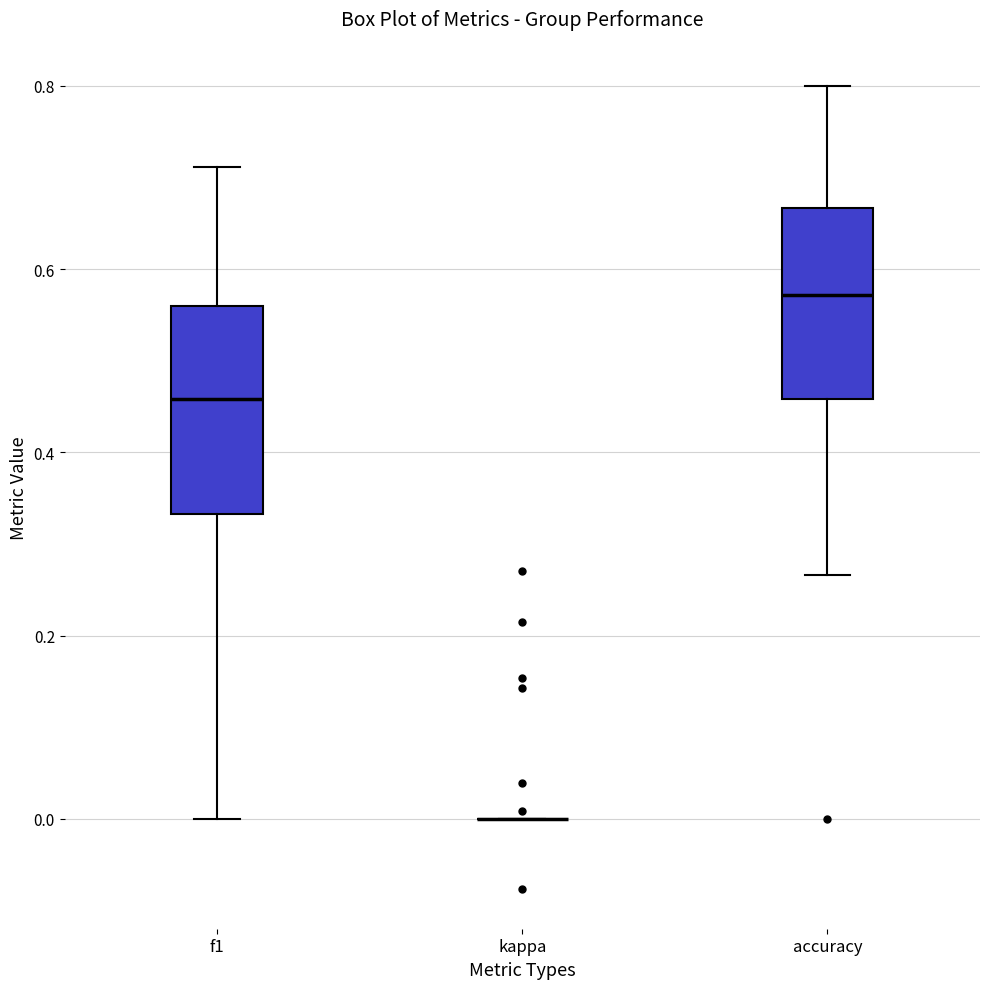

Reading left to right, transcribe this box plot: for each box, give where its median line is, the range the box spans, and where its two whiskers end, as read against the y-axis. The values are not printed on the chart, so give them approximately, as read against the axis.

f1: median 0.46, box 0.34 to 0.56, whiskers 0.00 to 0.72
kappa: box collapsed to a line at 0.00, whiskers 0.00 to 0.00
accuracy: median 0.58, box 0.46 to 0.66, whiskers 0.26 to 0.80